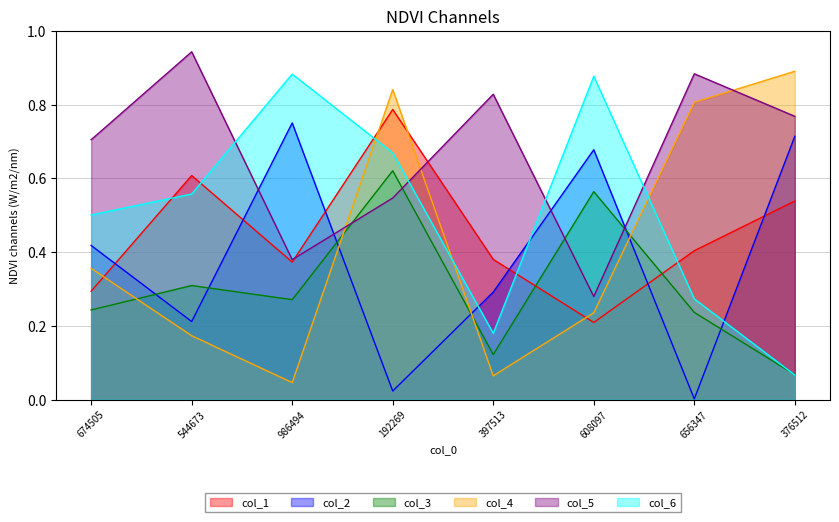

What position from the left is 544673?

2